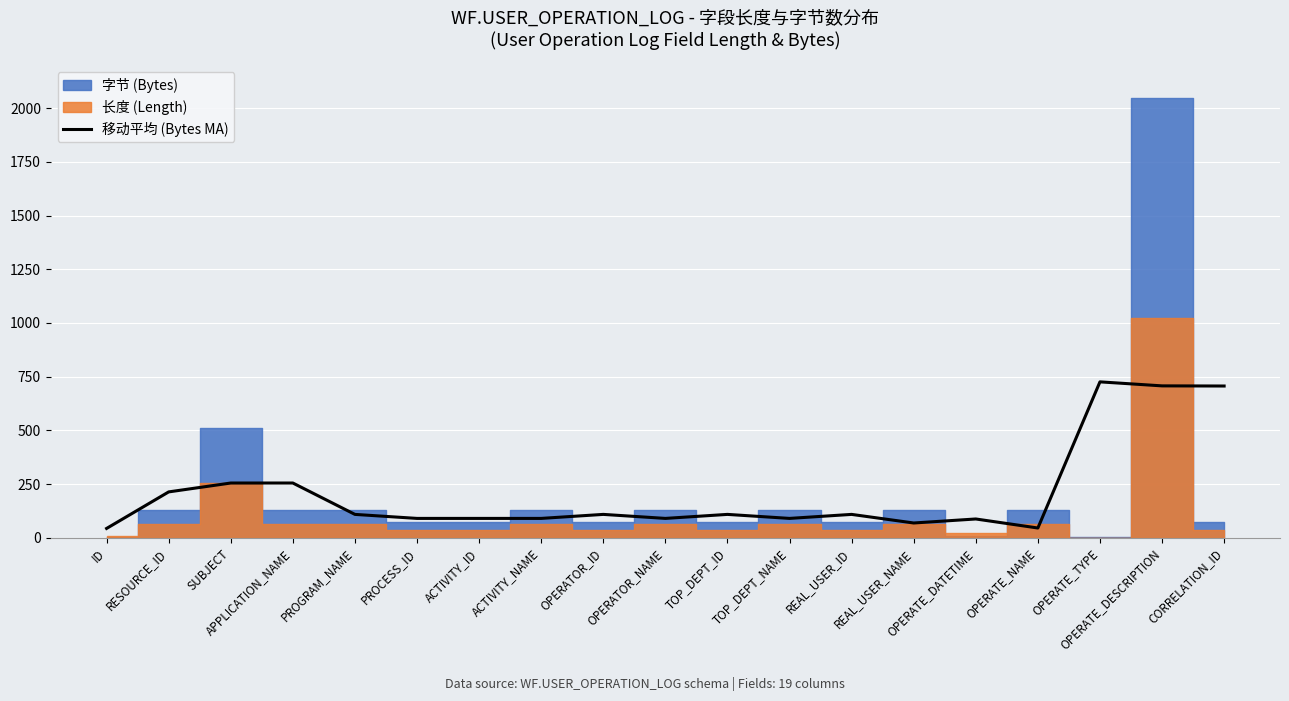

Where is the data nearest to the value 385?

SUBJECT